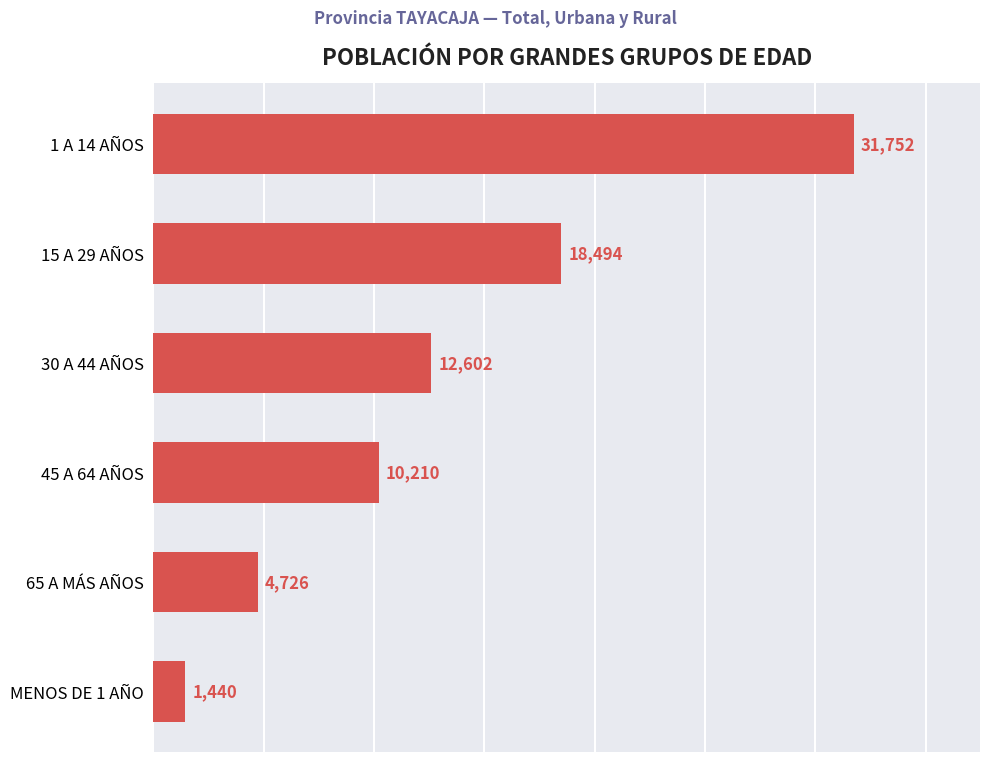

Approximately how many times larger is the value at 30 A 44 AÑOS compared to 1 A 14 AÑOS?

0.4